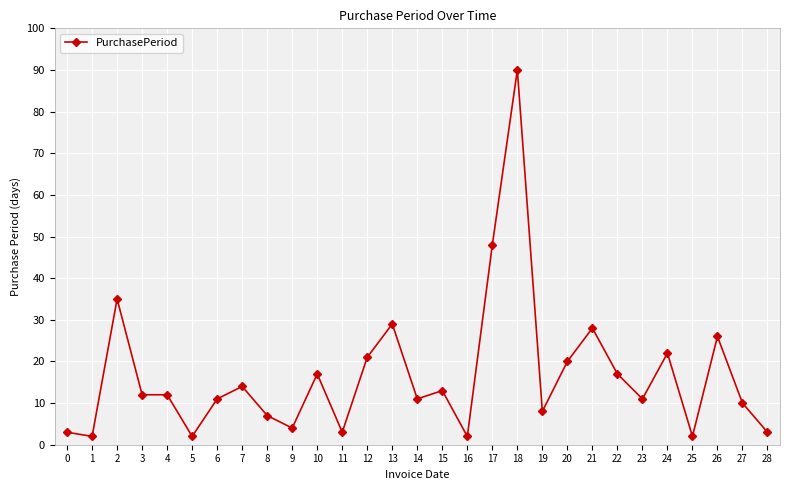

True or false: the data shows 12 at 4.

True